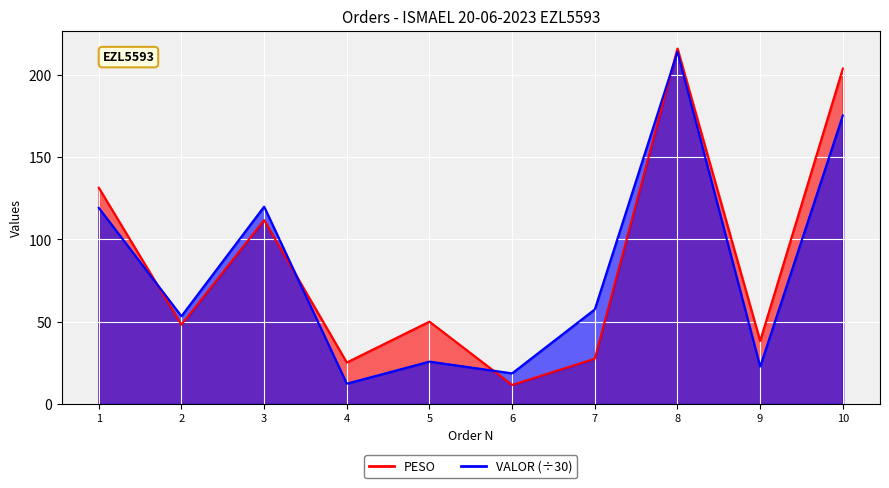

At 2, list the series in order from largest to smallest.

VALOR, PESO